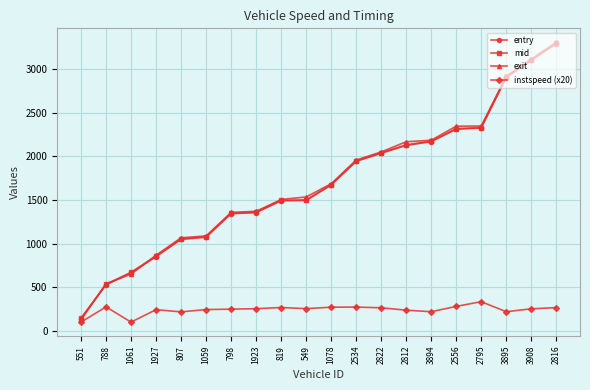

Which category has the highest value across all series?

2816